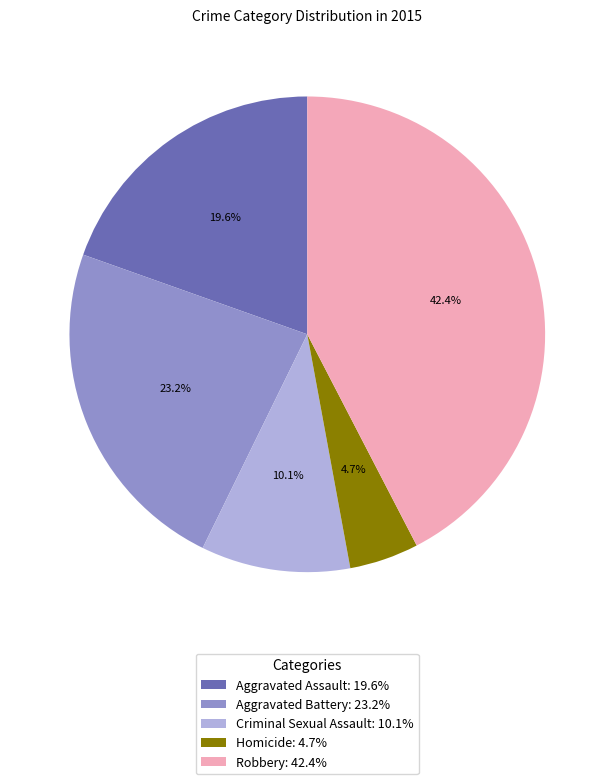

To the nearest percent, what is the combined percentage of Robbery and Aggravated Battery?

66%